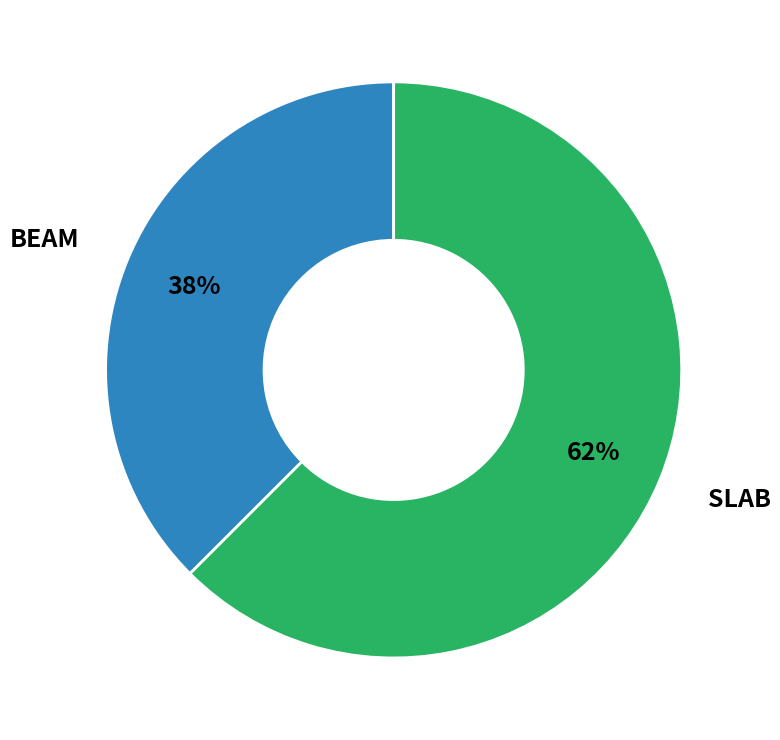

To the nearest percent, what is the average slice percentage?

50%